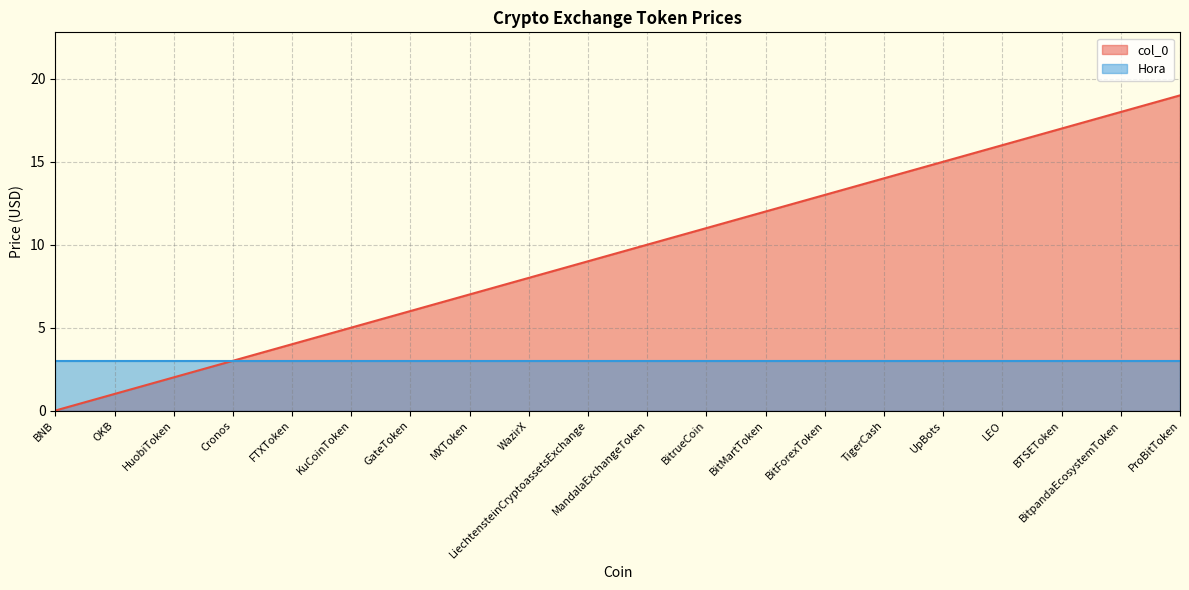

How many values are above zero?

19